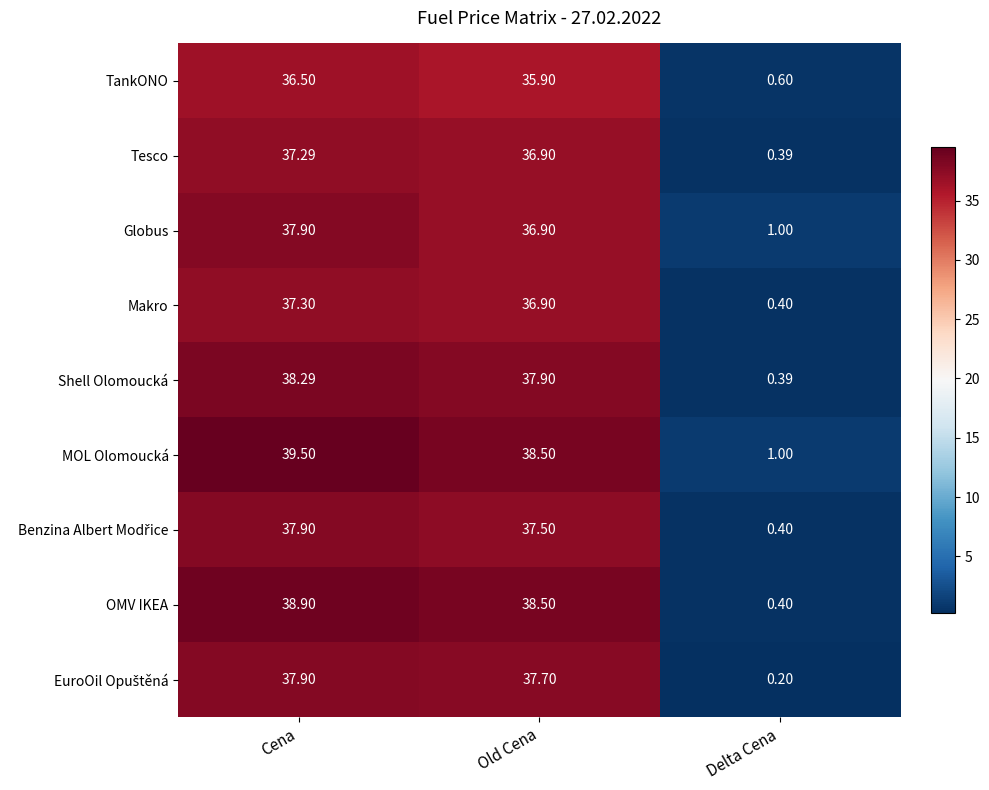

At which label does Shell Olomoucká first exceed 37?

Cena